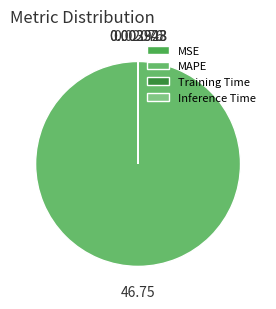

How many slices are in this pie chart?

4